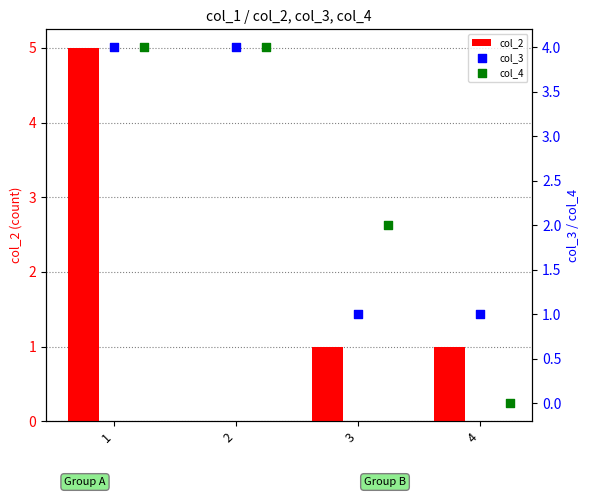

Between 1 and 3, which is larger?

1